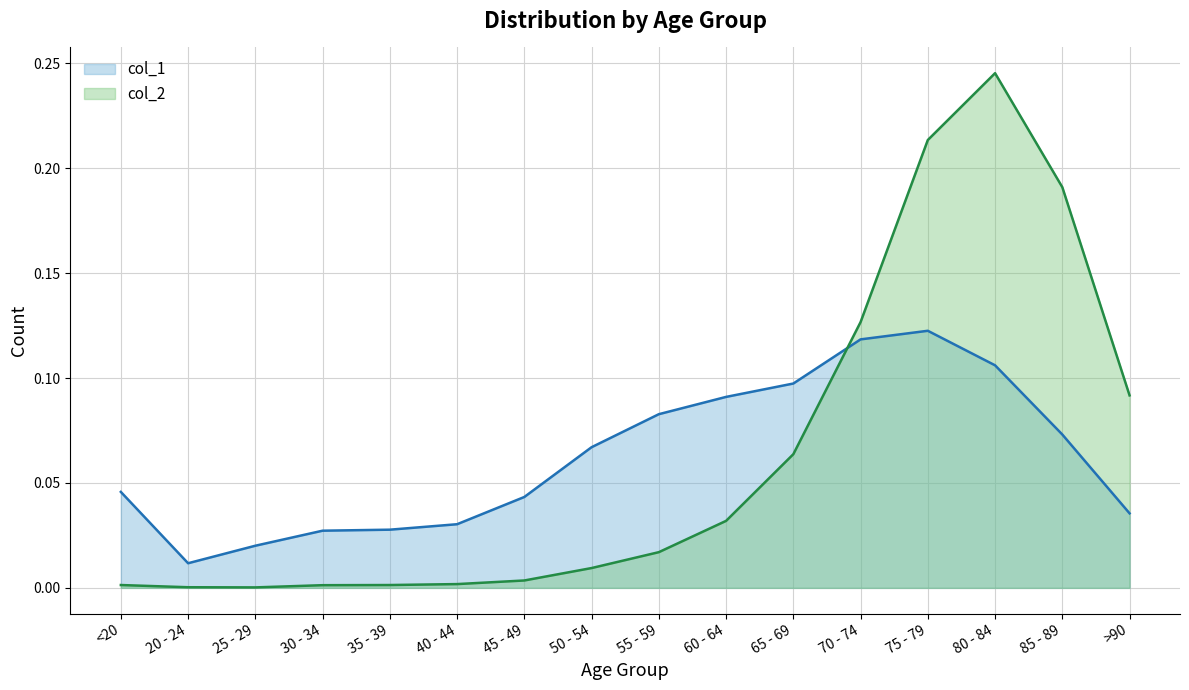

True or false: col_1 and col_2 intersect in this chart.

True